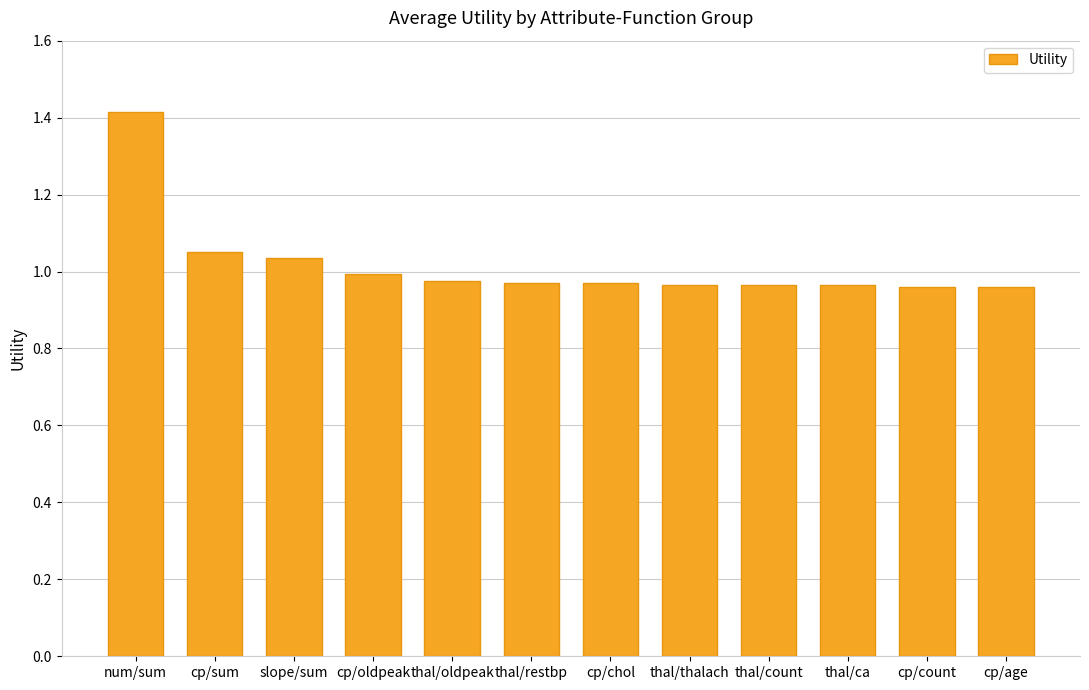

The value at cp/chol is 1.0. True or false?

True